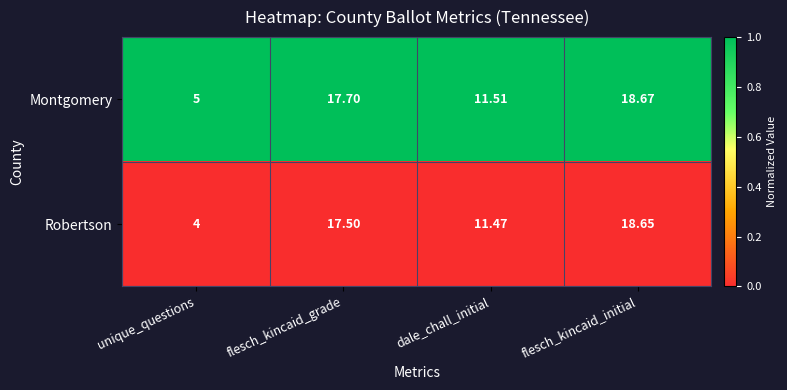

Is the value of Robertson at flesch_kincaid_initial greater than the value of Montgomery at unique_questions?

Yes